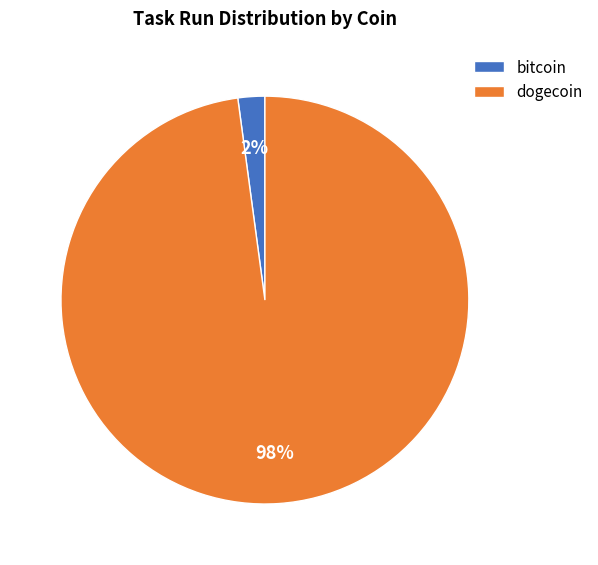

The bitcoin slice represents 2% of the pie. True or false?

True